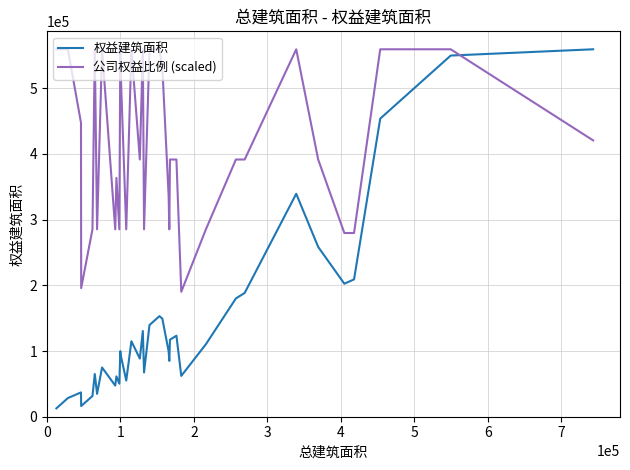

How many times do 权益建筑面积 and 公司权益比例 (scaled) cross each other?

1